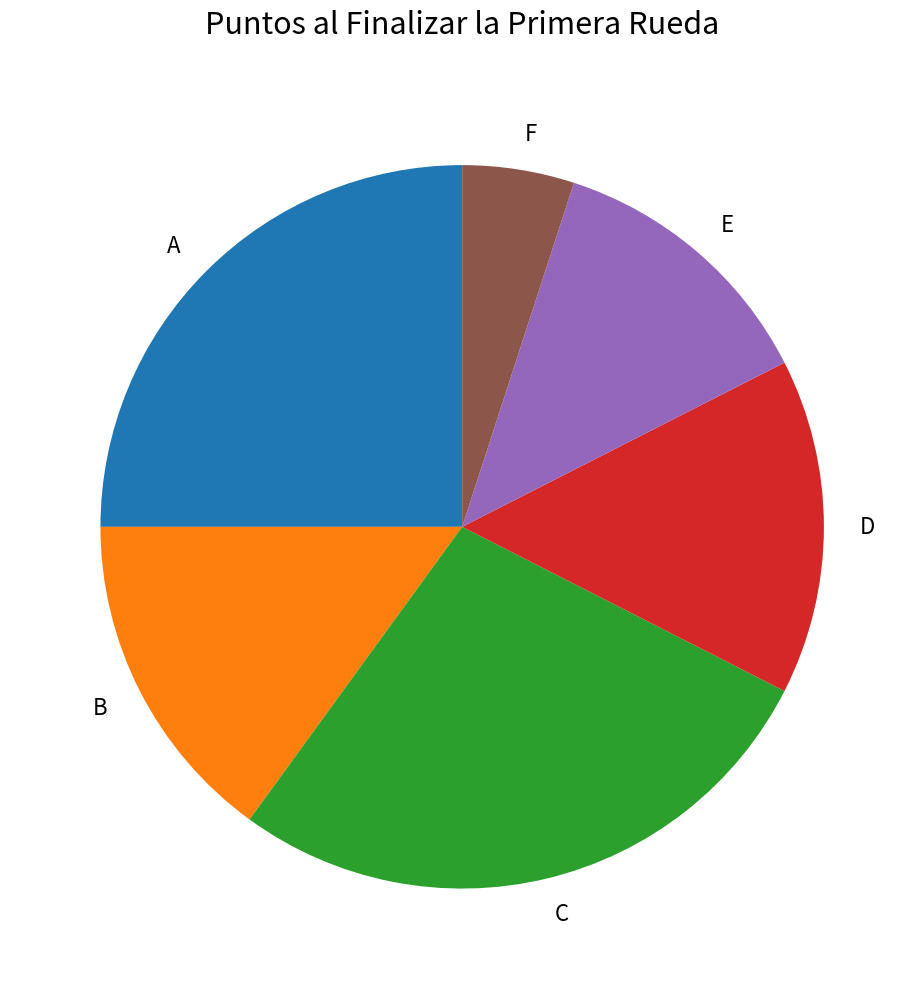

Combined, do F and C account for over 50%?

No